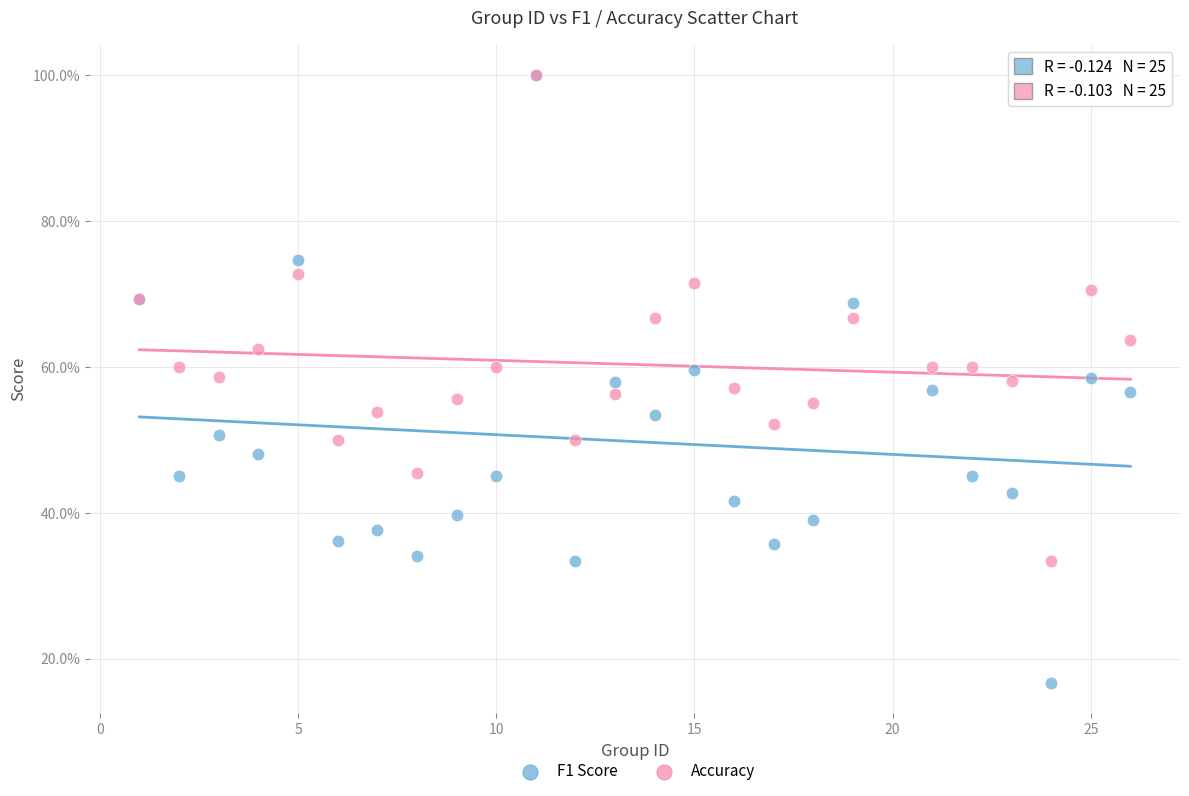

What are all the series names shown in the legend?

F1 Score, Accuracy